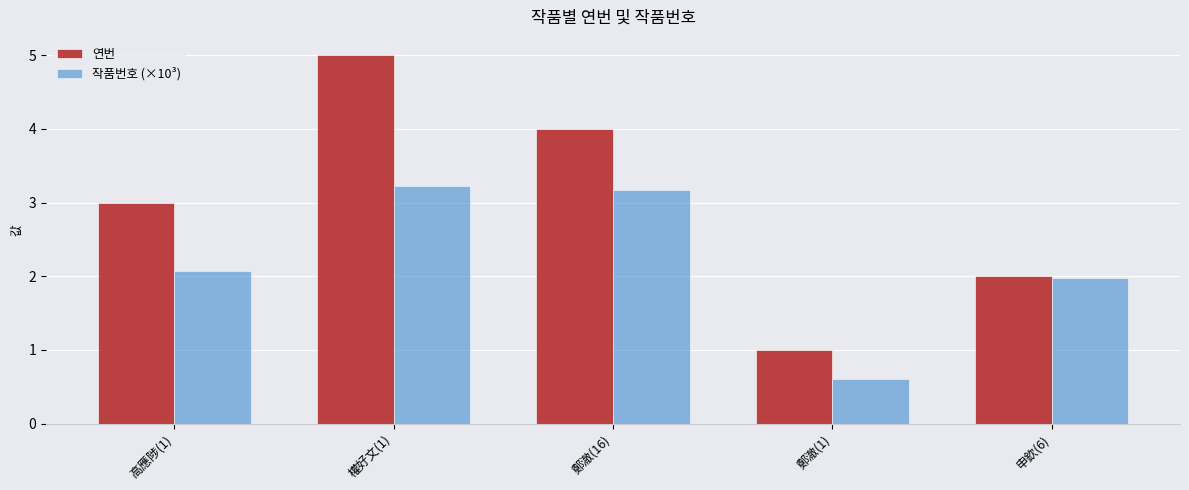

What is the total value across all series at 鄭澈(1)?

1.6